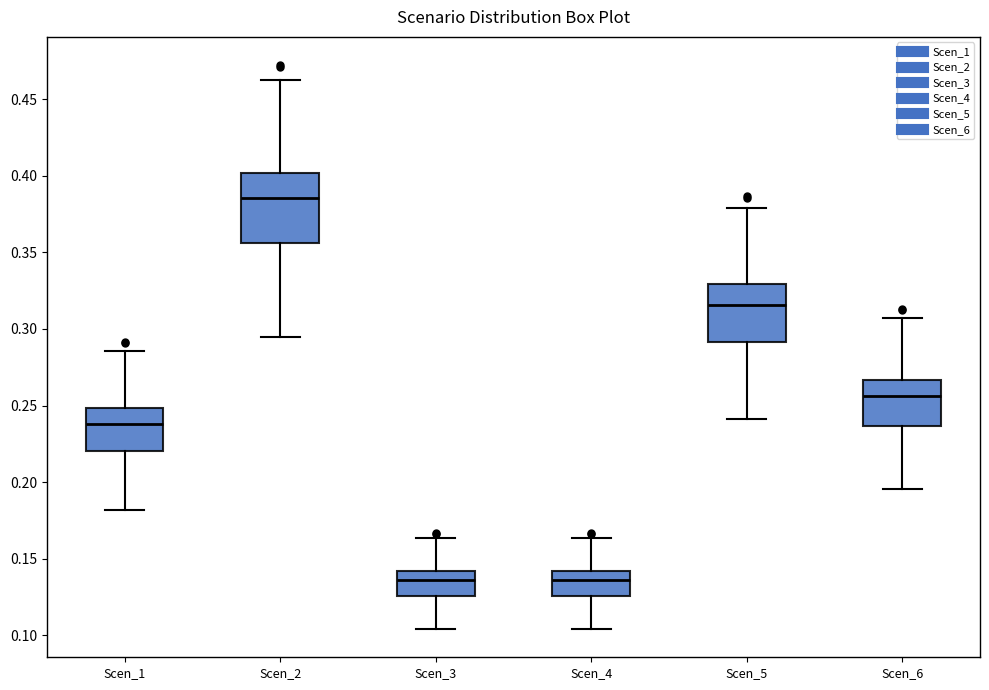

Where does the upper whisker of the box for Scen_3 end on the y-axis? The values are not printed on the chart, so give them approximately, as read against the axis.

0.165